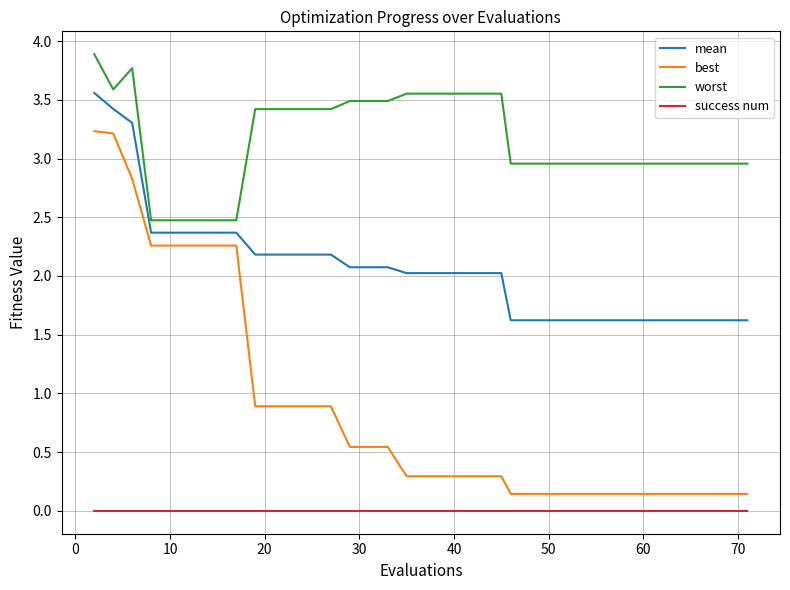

True or false: mean and worst cross at least once.

False